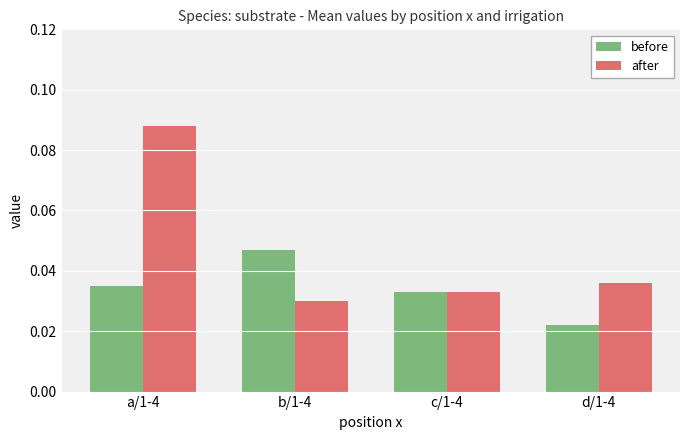

What is the label of the 3rd bar from the right?

b/1-4